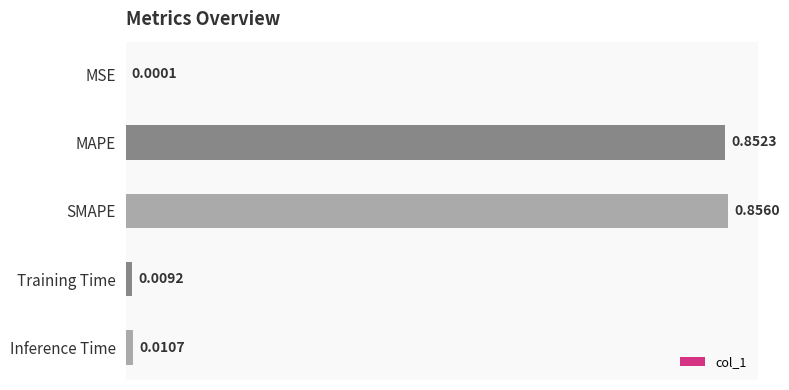

Which has a higher value, MSE or Inference Time?

Inference Time